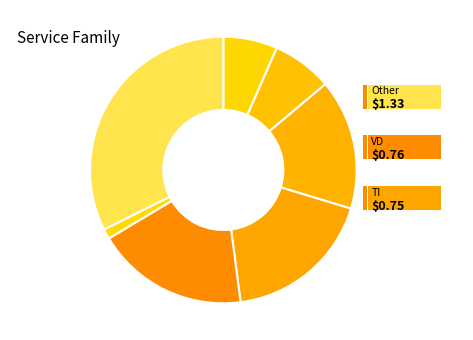

Count the number of slices in the pie.

7